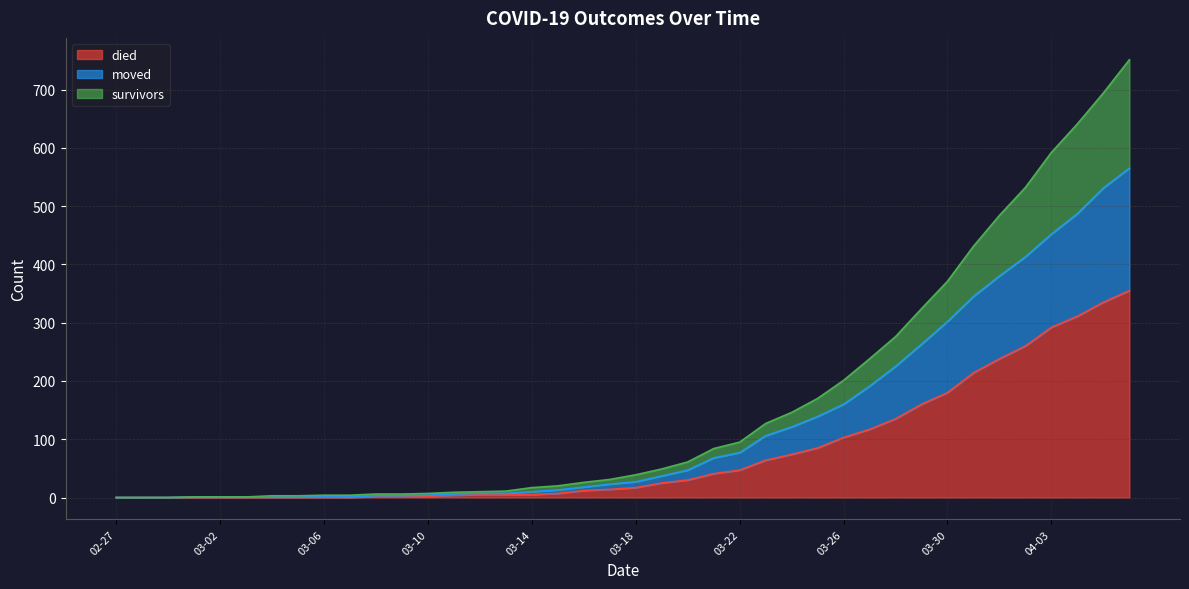

At how many categories does at least one series exceed 696?

1